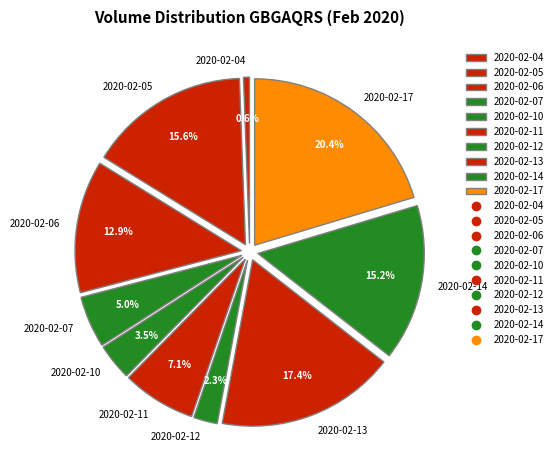

True or false: 2020-02-17 accounts for 7% of the total.

False